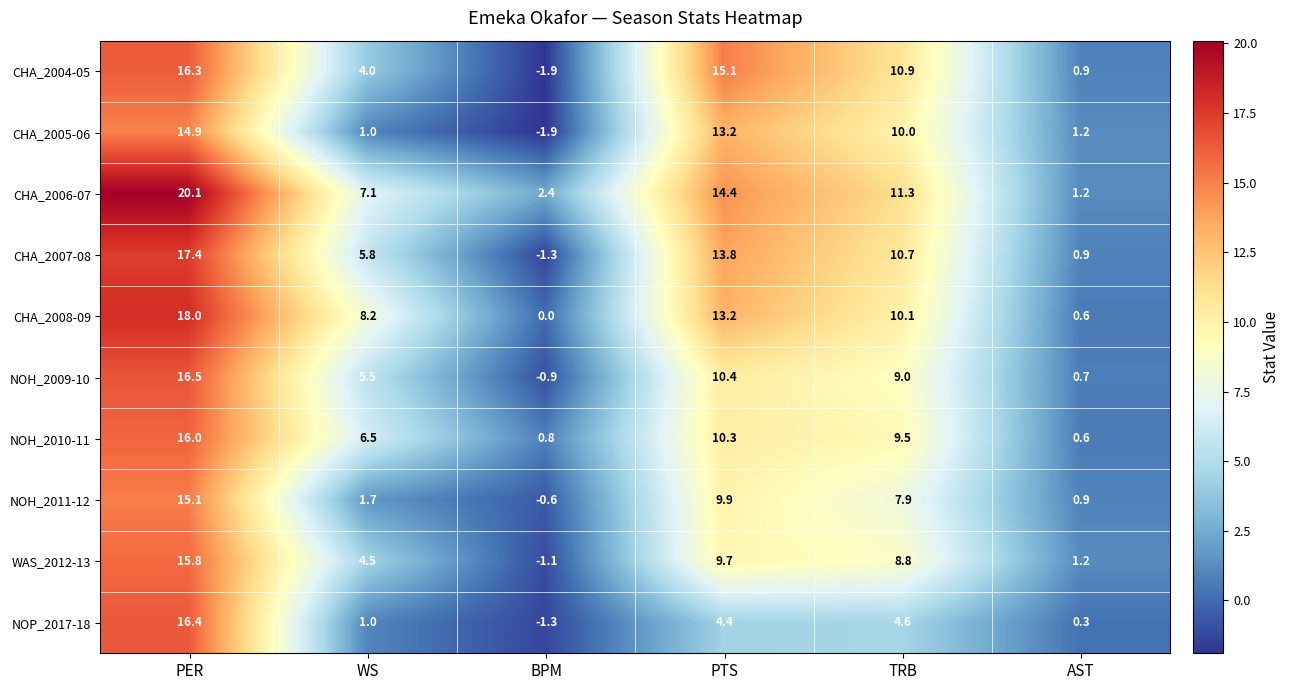

The CHA_2007-08 series shows 17.4 at PER. True or false?

True